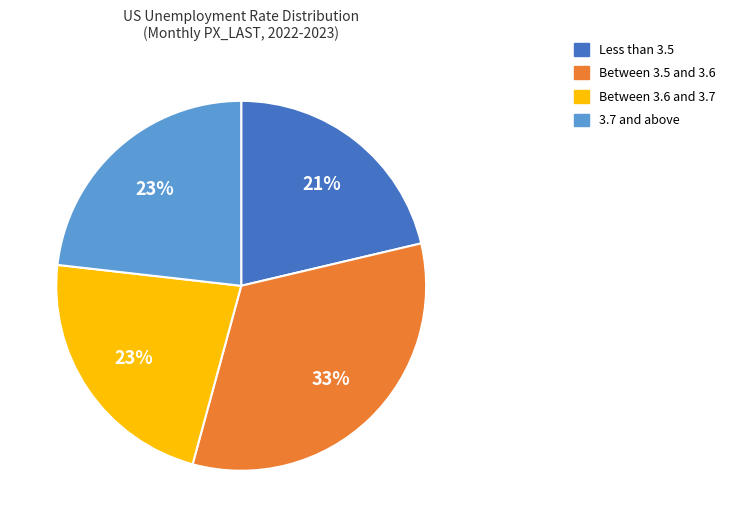

Is the sum of Between 3.6 and 3.7 and Between 3.5 and 3.6 greater than half?

Yes